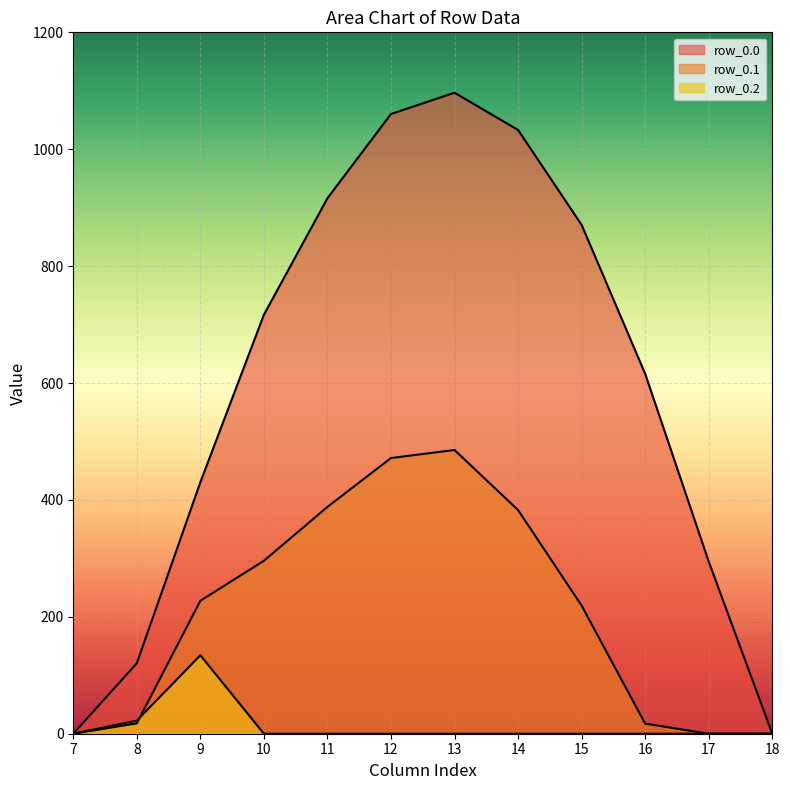

What value does the row_0.0 series have at 16?

615.9